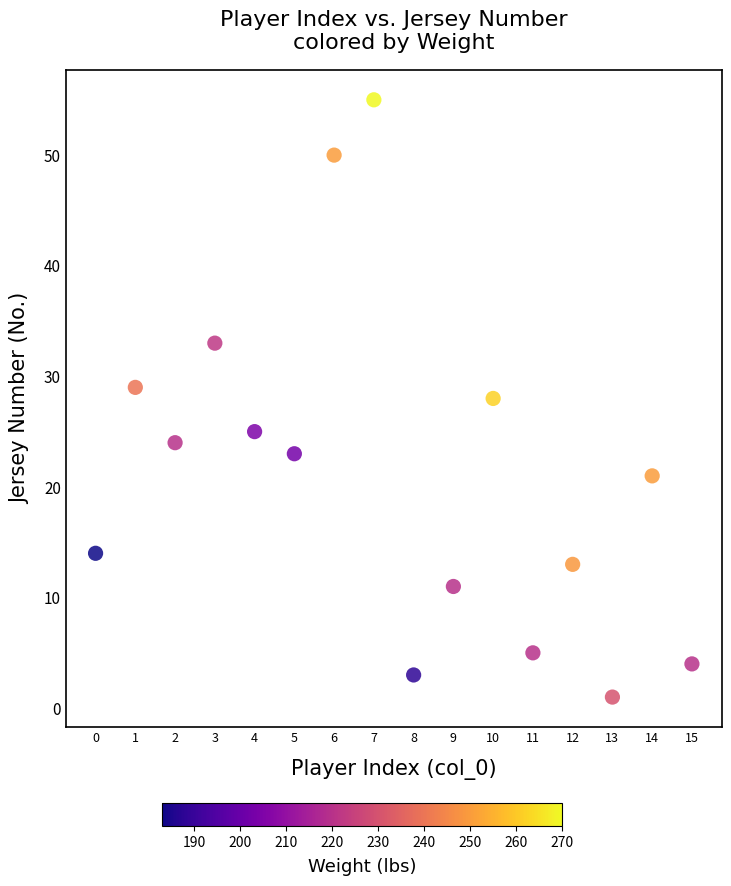

What is the range of Y values (max minus min)?

54